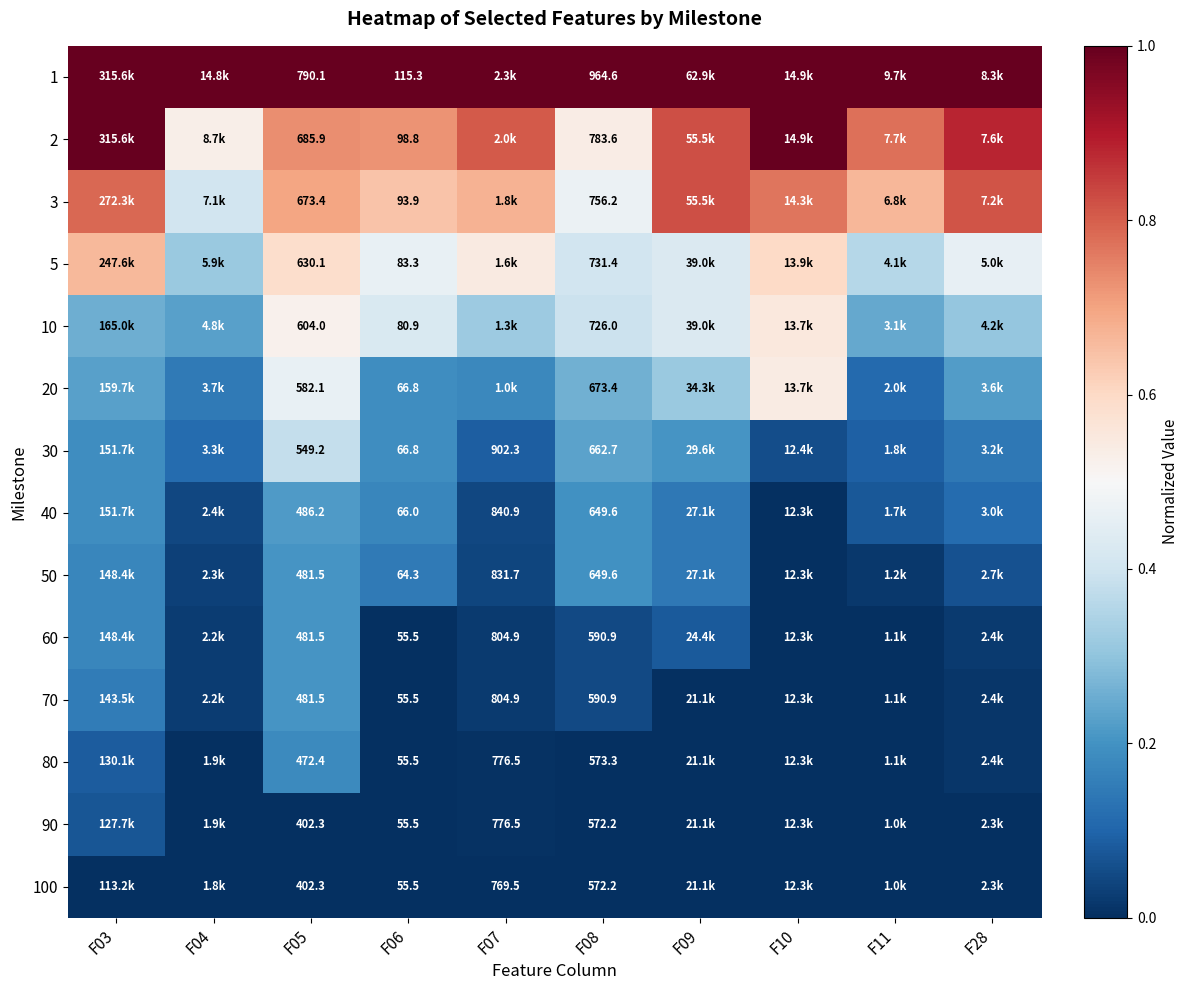

Is it true that 80 equals 0.0 at F28?

True